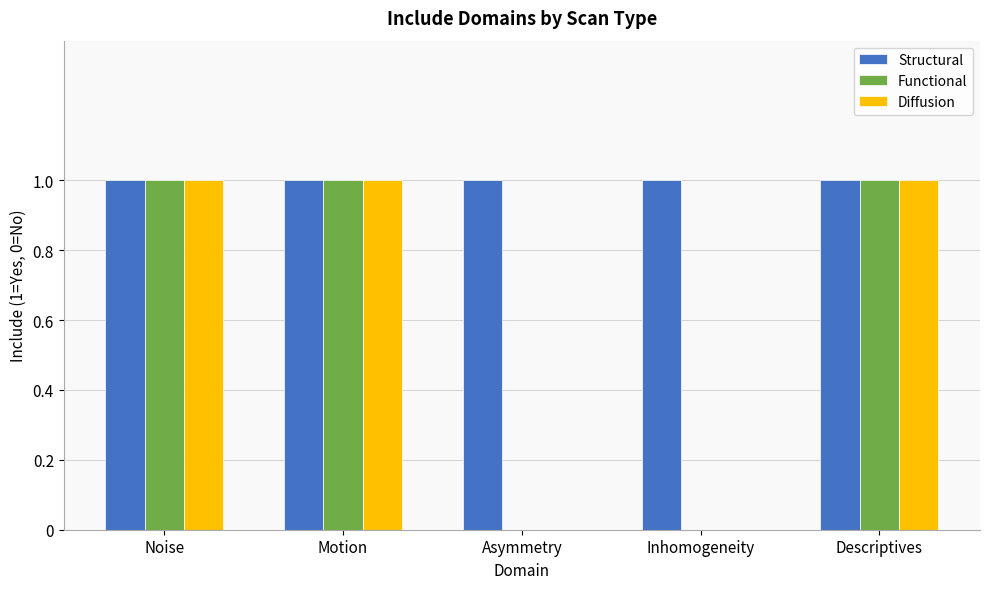

How many categories are shown in the chart?

5